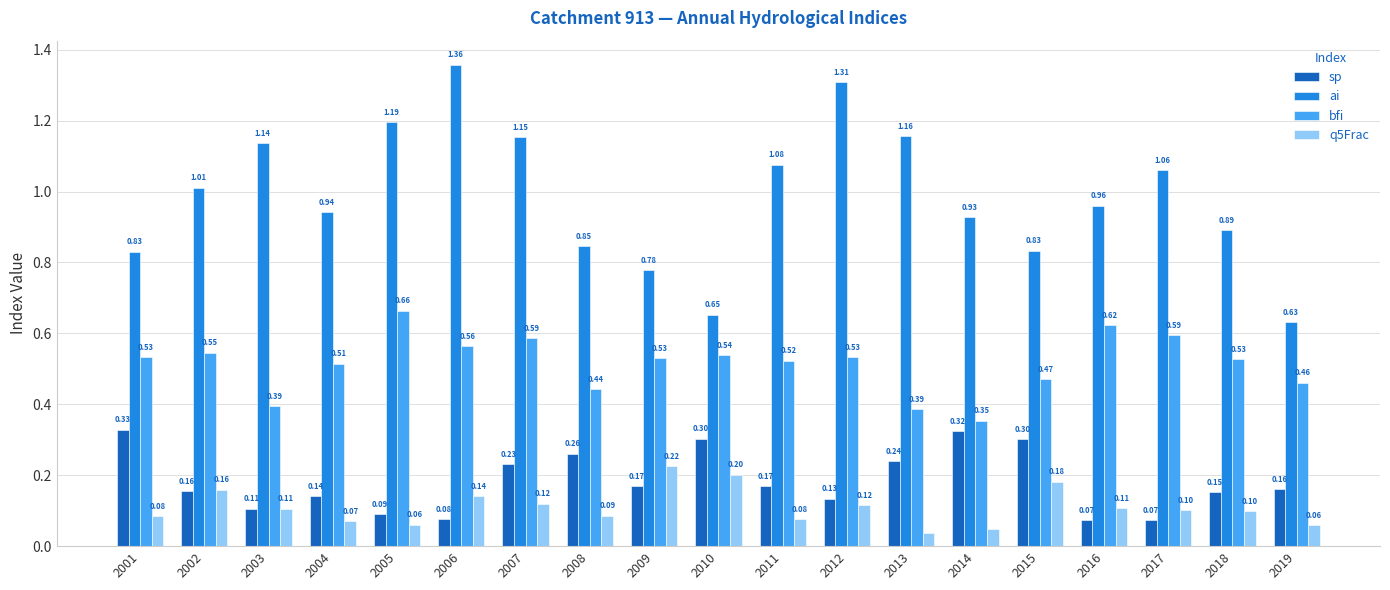

Which series has the largest range (max minus min)?

ai